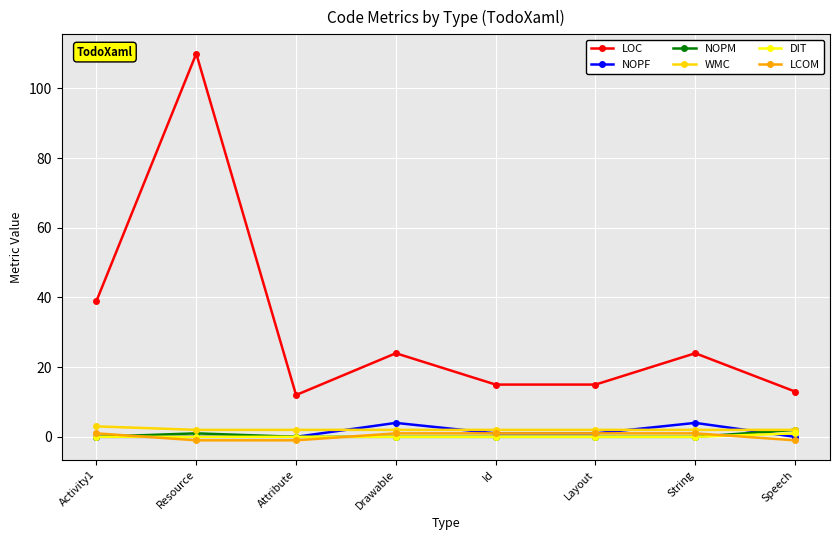

True or false: NOPF and LOC intersect in this chart.

False